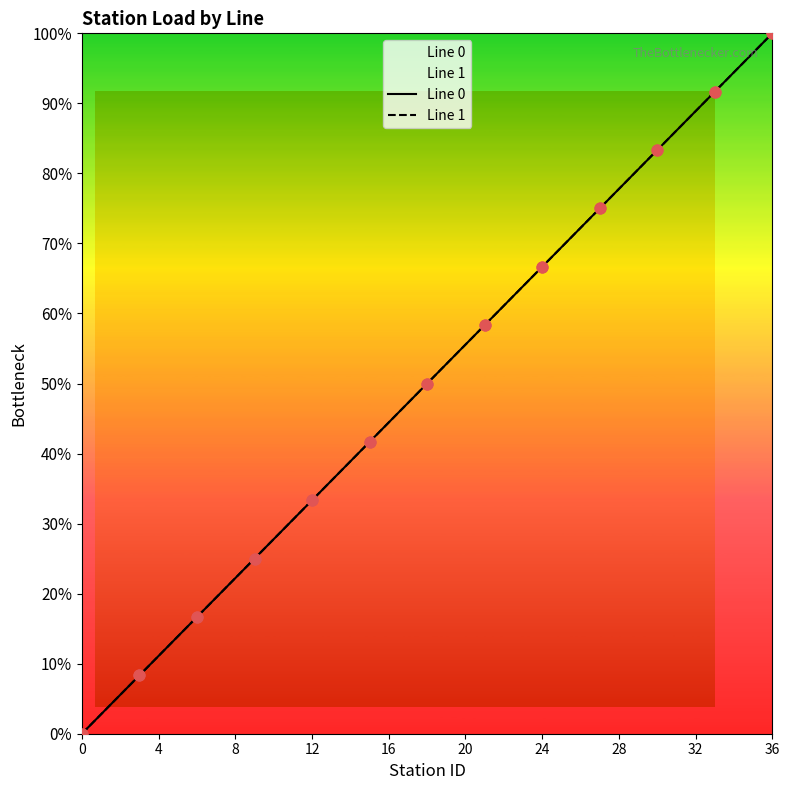

Which series has the largest total across all categories?

Line 0